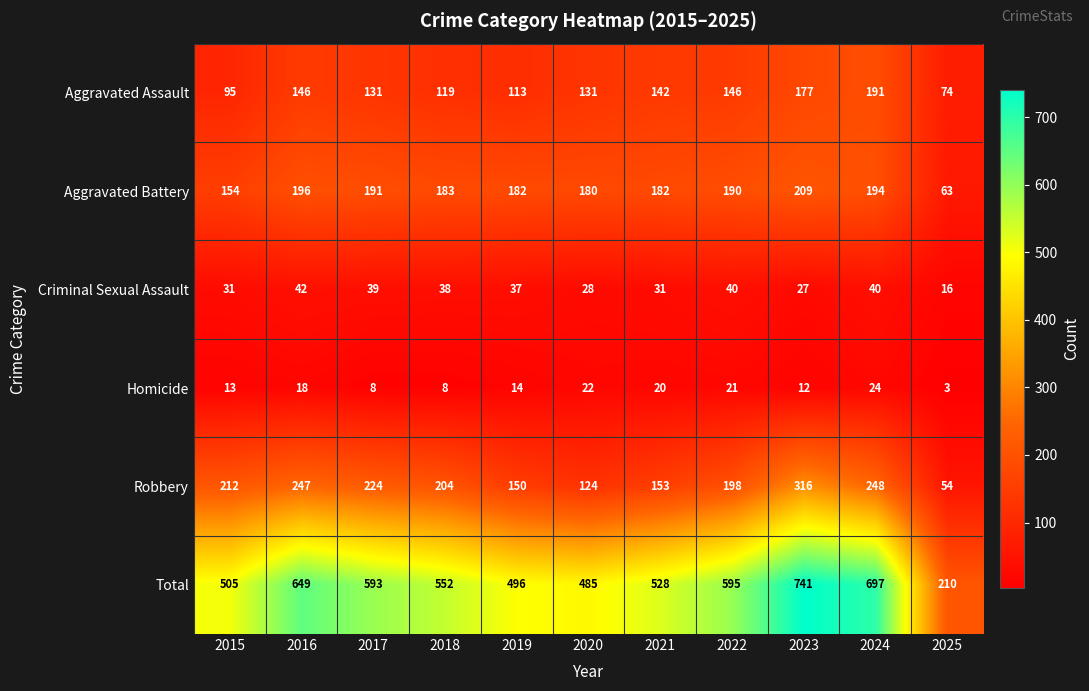

Where does the Aggravated Assault series first go above 131?

2016